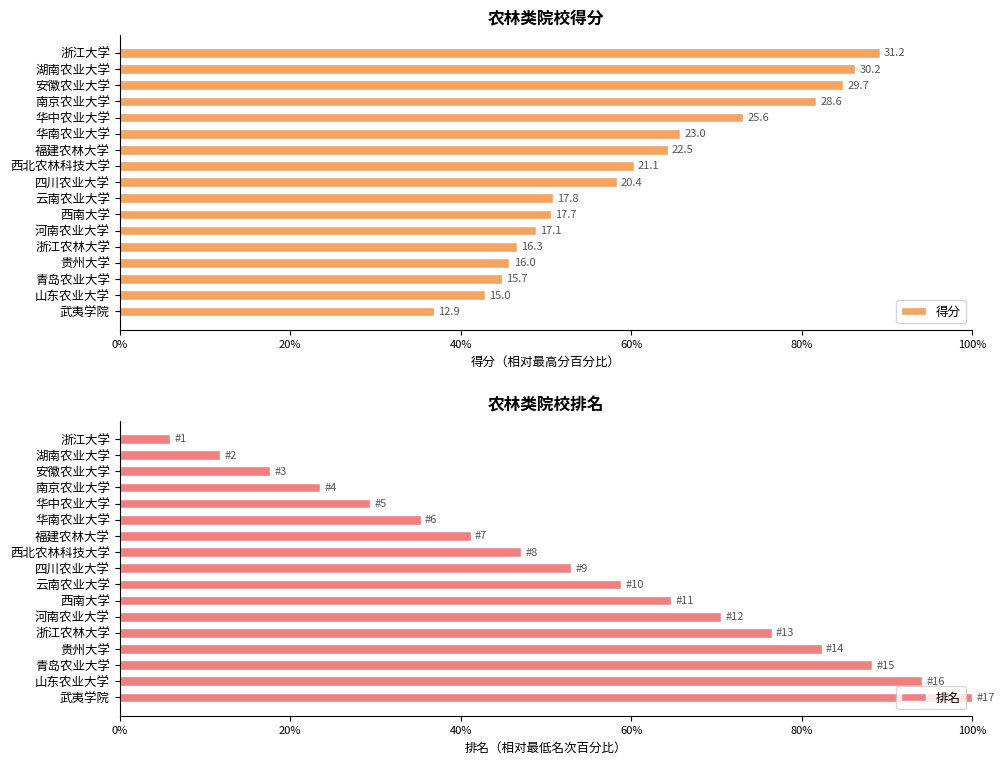

What is the value of the 得分 bar at the 13th from the left?

46.6